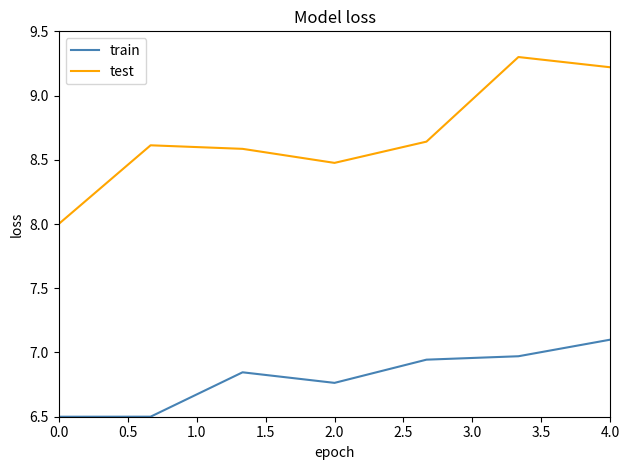

True or false: test and train intersect in this chart.

False